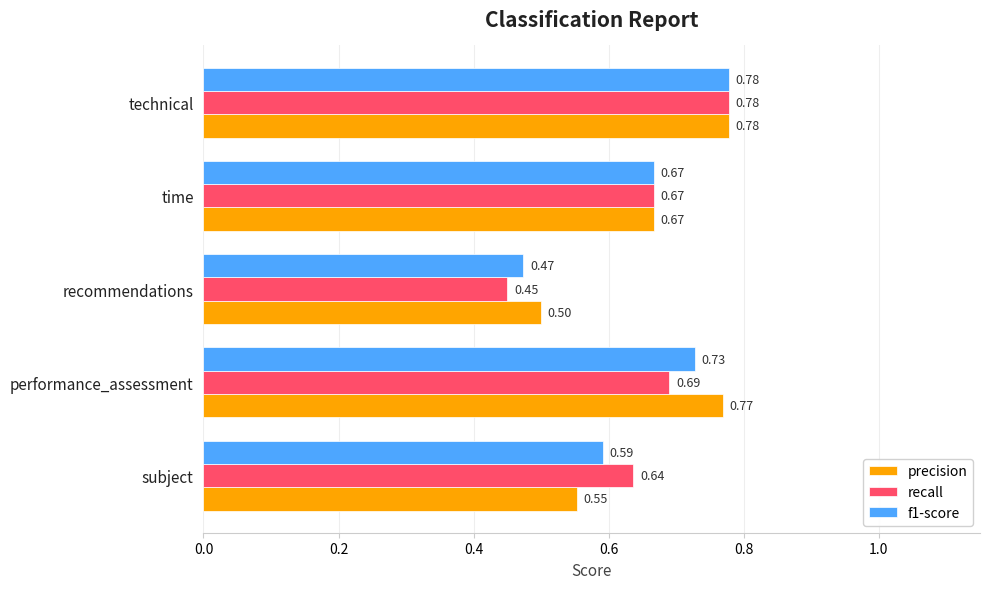

Which series has the widest spread of values?

recall